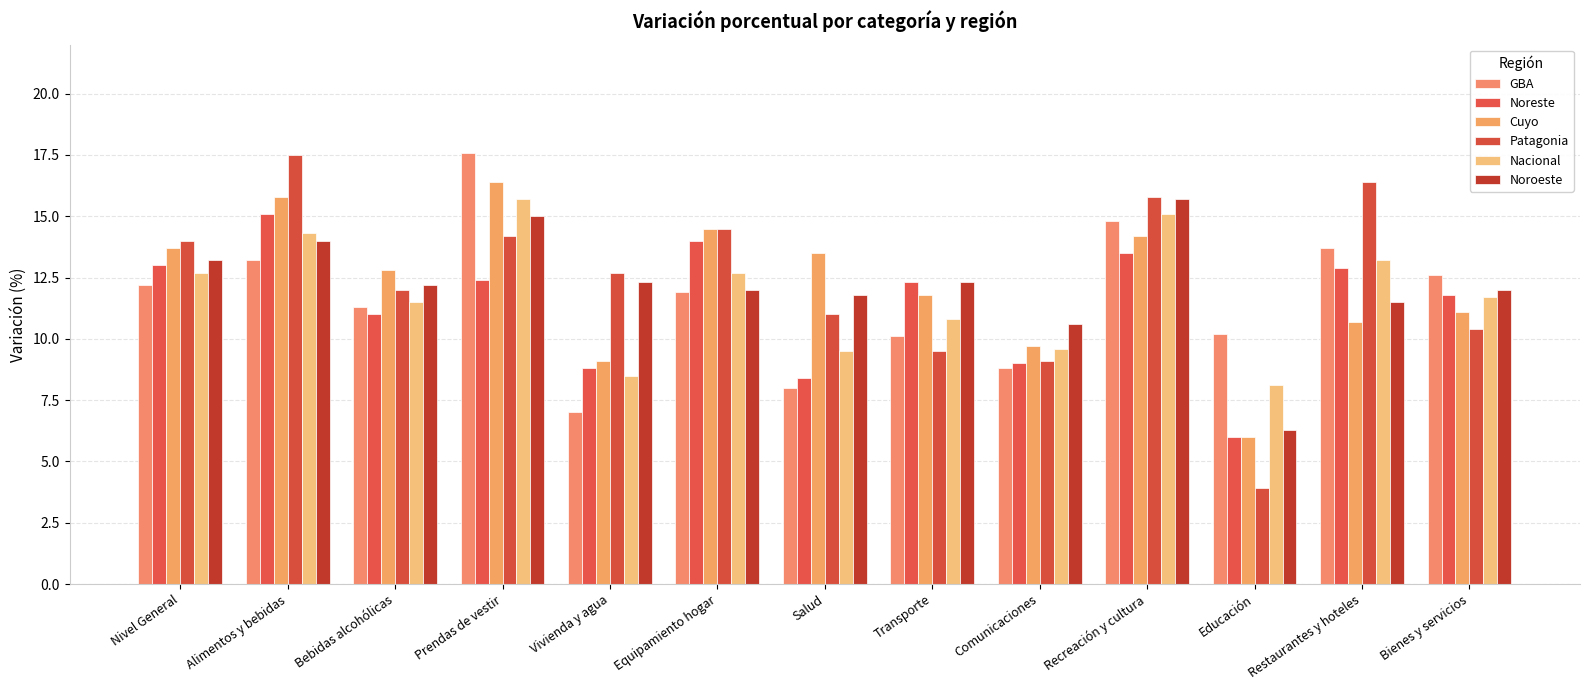

Reading left to right, what are all the values shown in this chart?

GBA: 12.2	13.2	11.3	17.6	7.0	11.9	8.0	10.1	8.8	14.8	10.2	13.7	12.6
Noreste: 13.0	15.1	11.0	12.4	8.8	14.0	8.4	12.3	9.0	13.5	6.0	12.9	11.8
Cuyo: 13.7	15.8	12.8	16.4	9.1	14.5	13.5	11.8	9.7	14.2	6.0	10.7	11.1
Patagonia: 14.0	17.5	12.0	14.2	12.7	14.5	11.0	9.5	9.1	15.8	3.9	16.4	10.4
Nacional: 12.7	14.3	11.5	15.7	8.5	12.7	9.5	10.8	9.6	15.1	8.1	13.2	11.7
Noroeste: 13.2	14.0	12.2	15.0	12.3	12.0	11.8	12.3	10.6	15.7	6.3	11.5	12.0